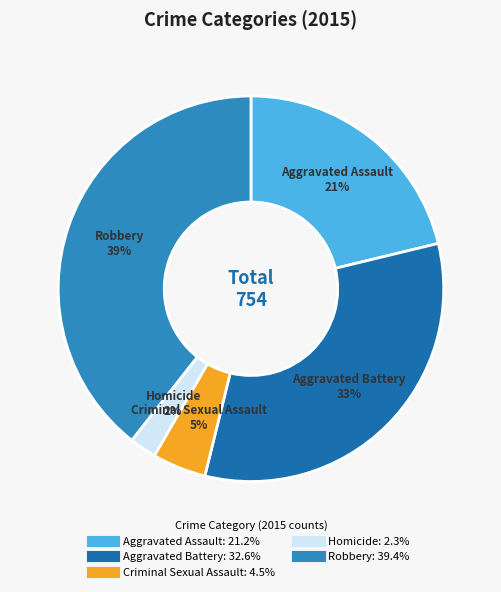

To the nearest percent, what is the combined percentage of Aggravated Assault and Criminal Sexual Assault?

26%